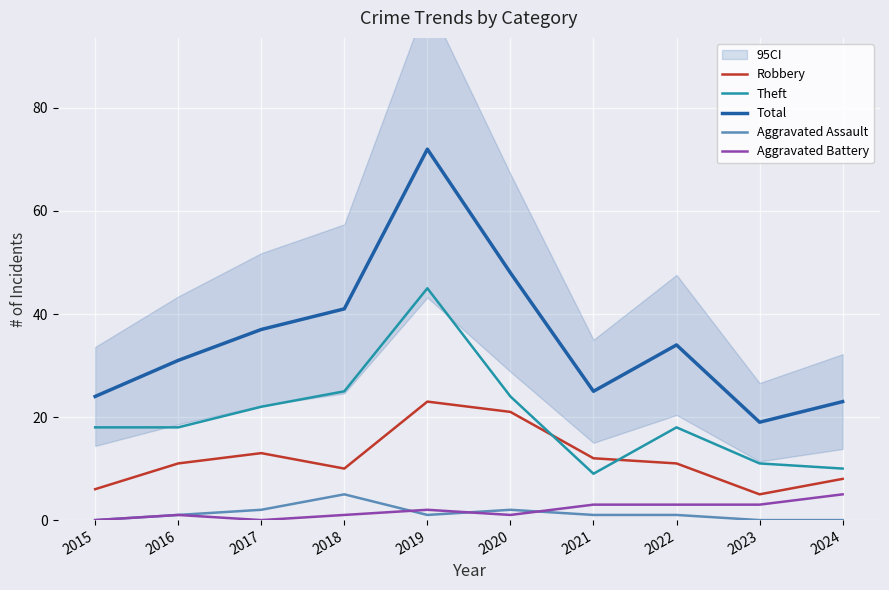

Does the chart display data point markers on the line(s)?

No